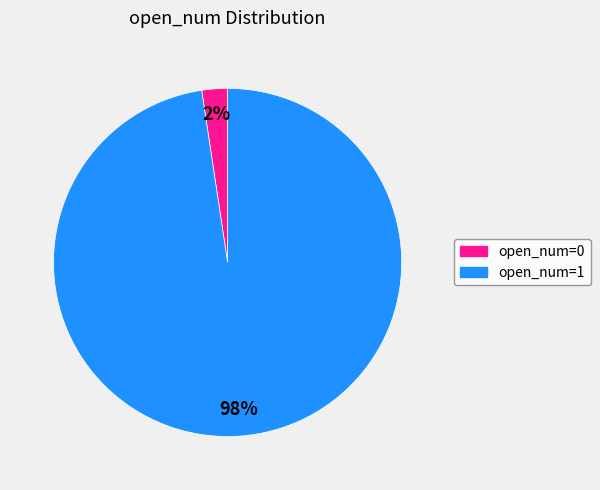

Rank the categories by value from lowest to highest.

open_num=0, open_num=1